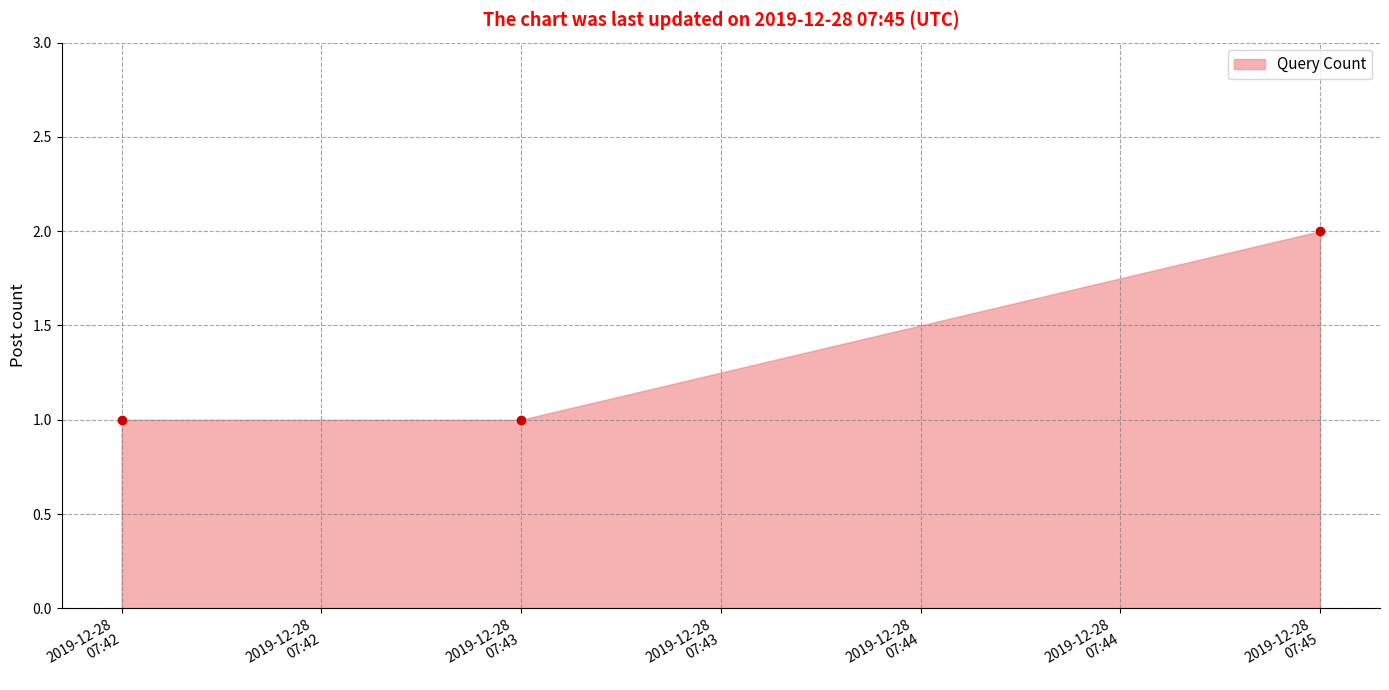

What is the maximum value shown in the chart?

2